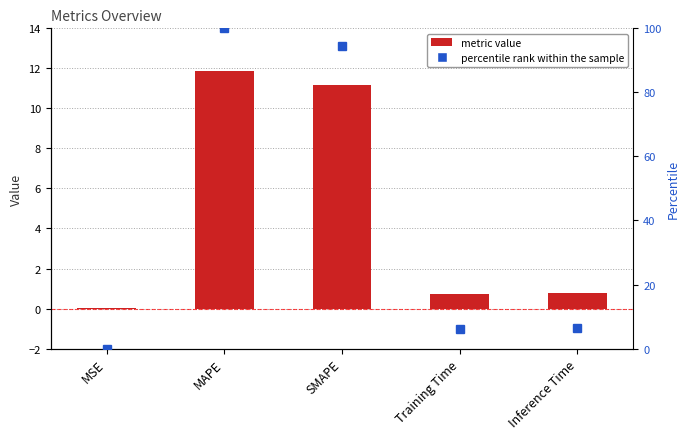

What is the label of the 1st bar from the left?

MSE